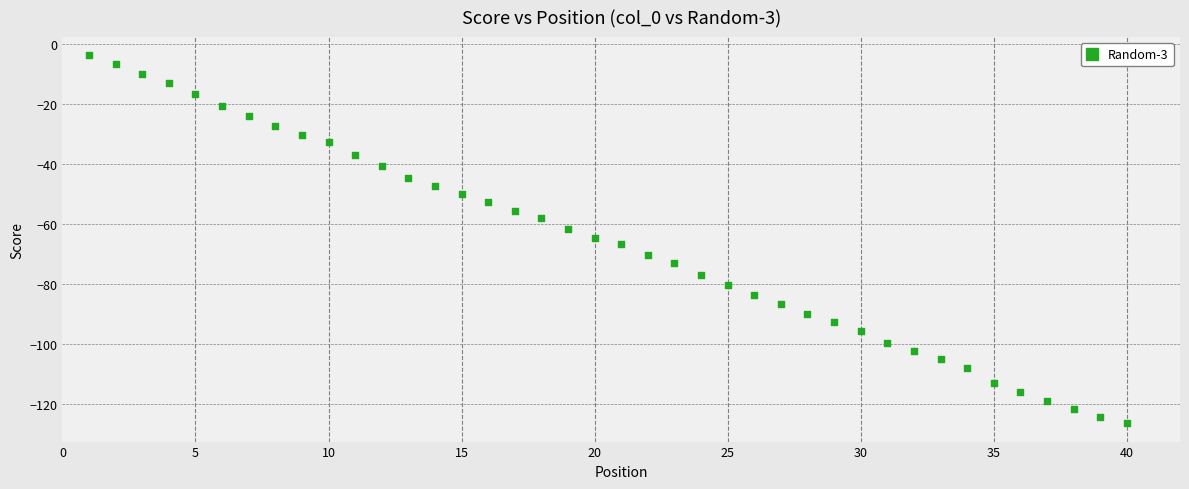

What is the range of Y values (max minus min)?

122.4